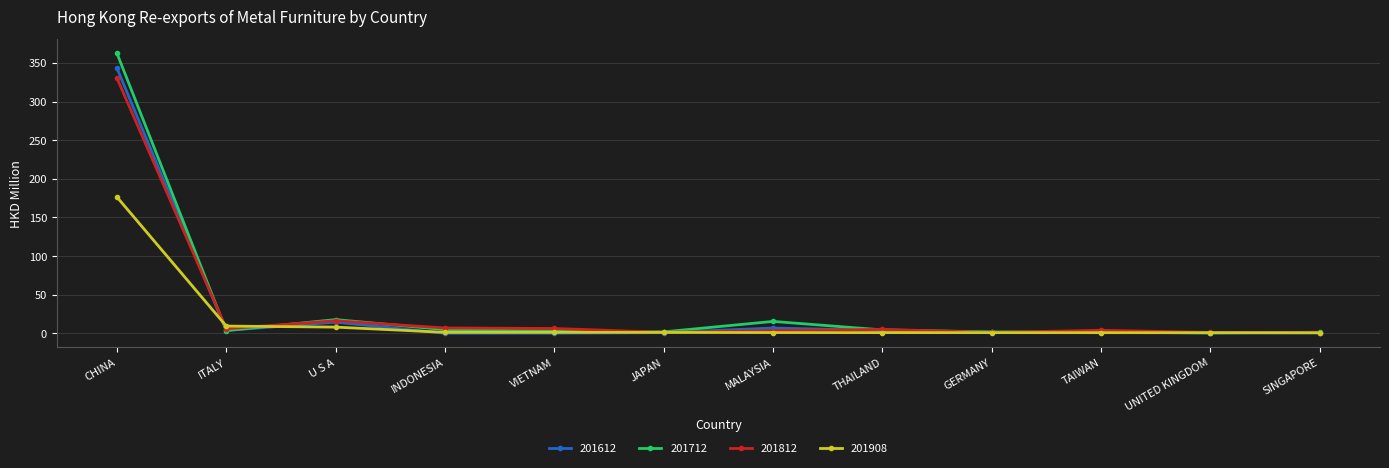

What is the highest value of the 201908 series?

176.5